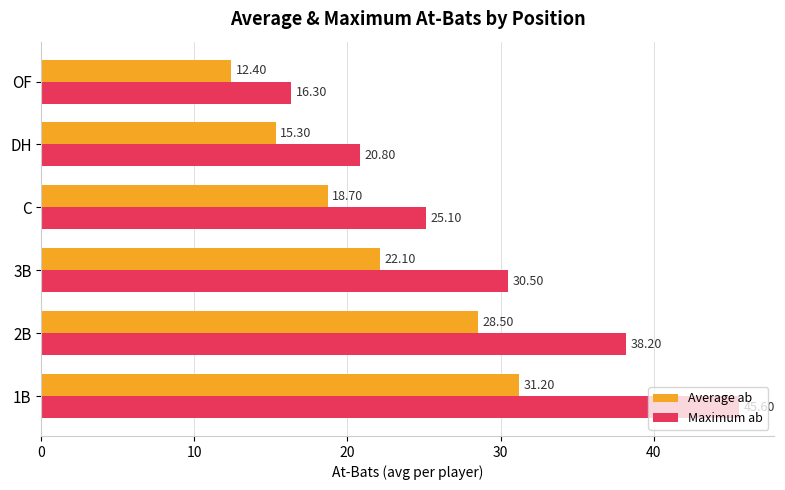

How many distinct data groups are displayed?

2